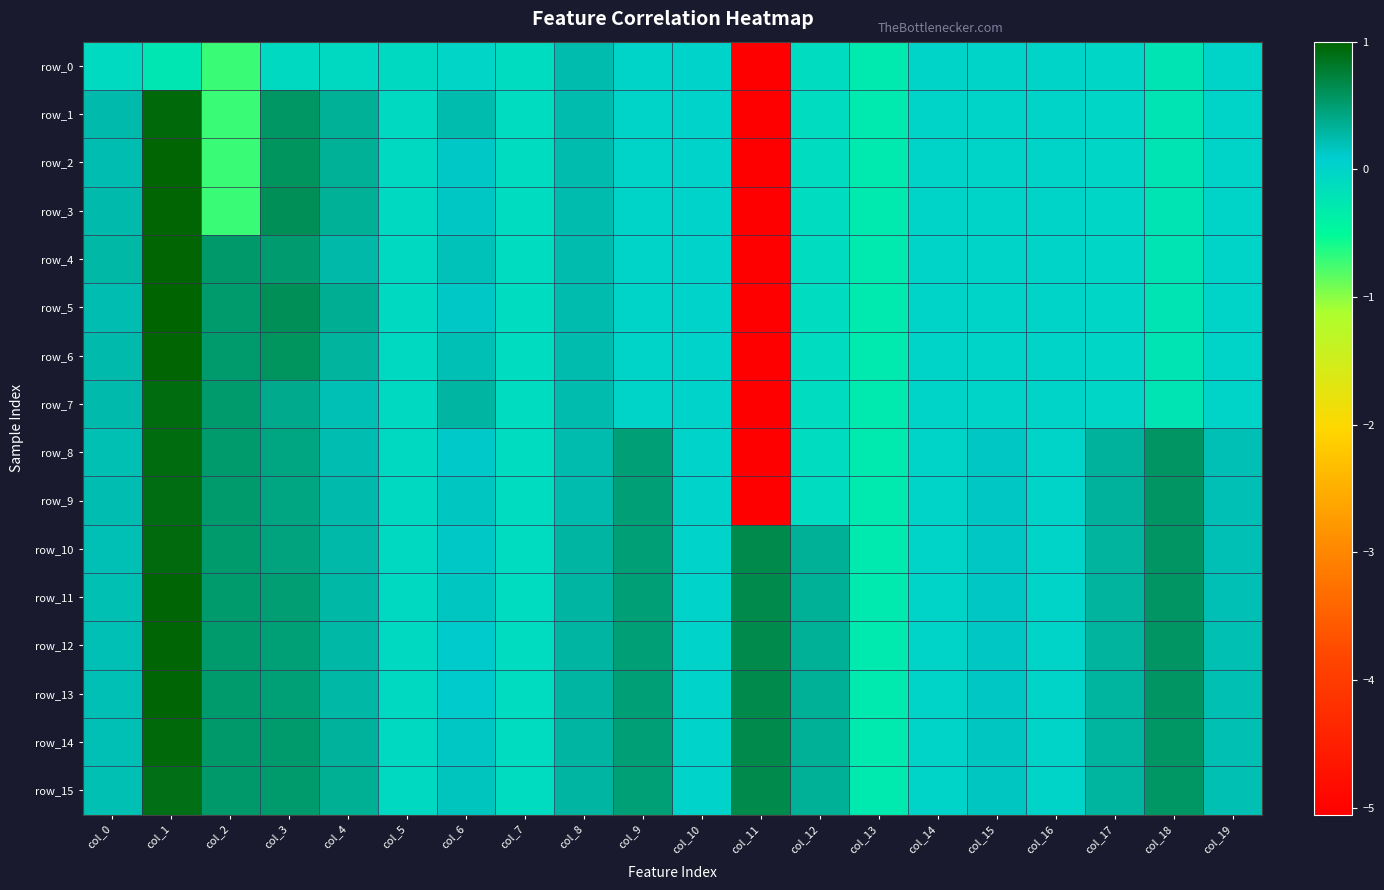

Rank the series at col_9 from highest to lowest value.

row_8, row_9, row_10, row_11, row_12, row_13, row_14, row_15, row_0, row_1, row_2, row_3, row_4, row_5, row_6, row_7